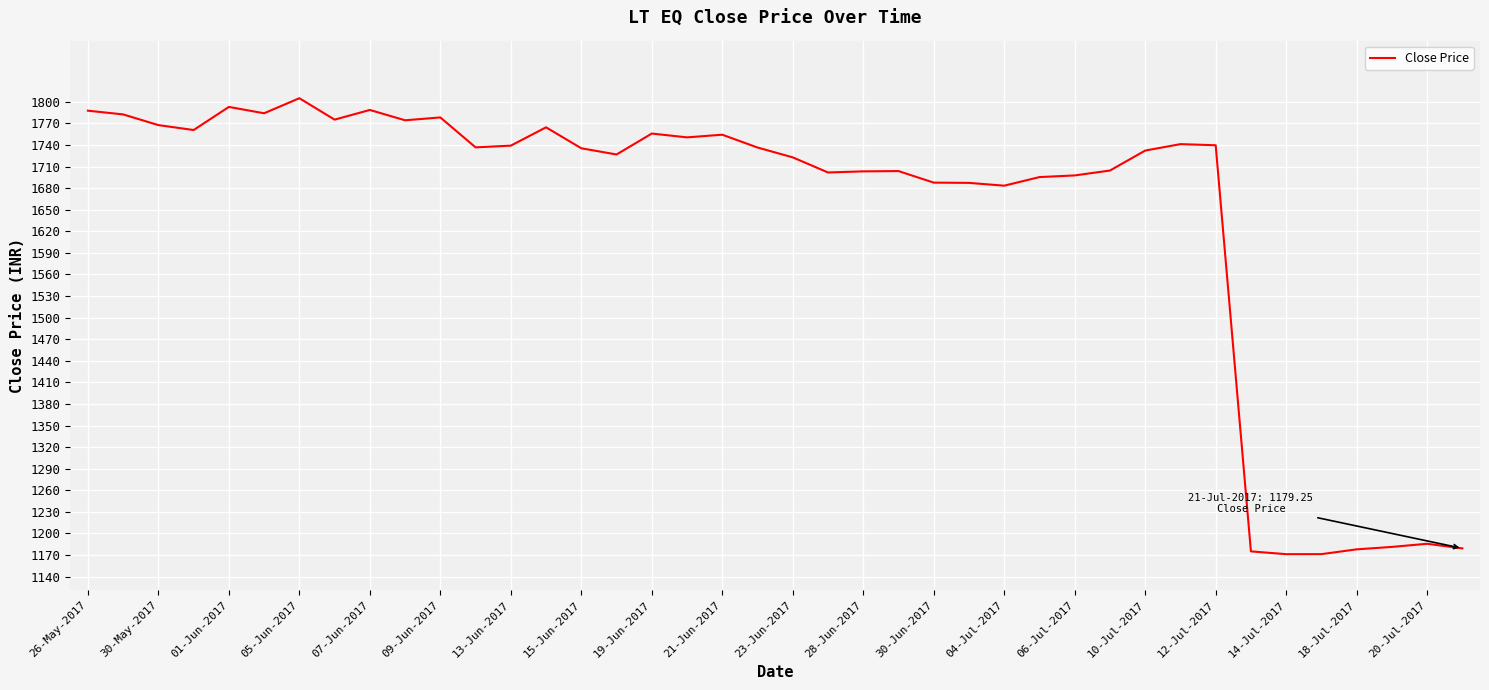

What is the difference between the maximum and minimum values?

633.7